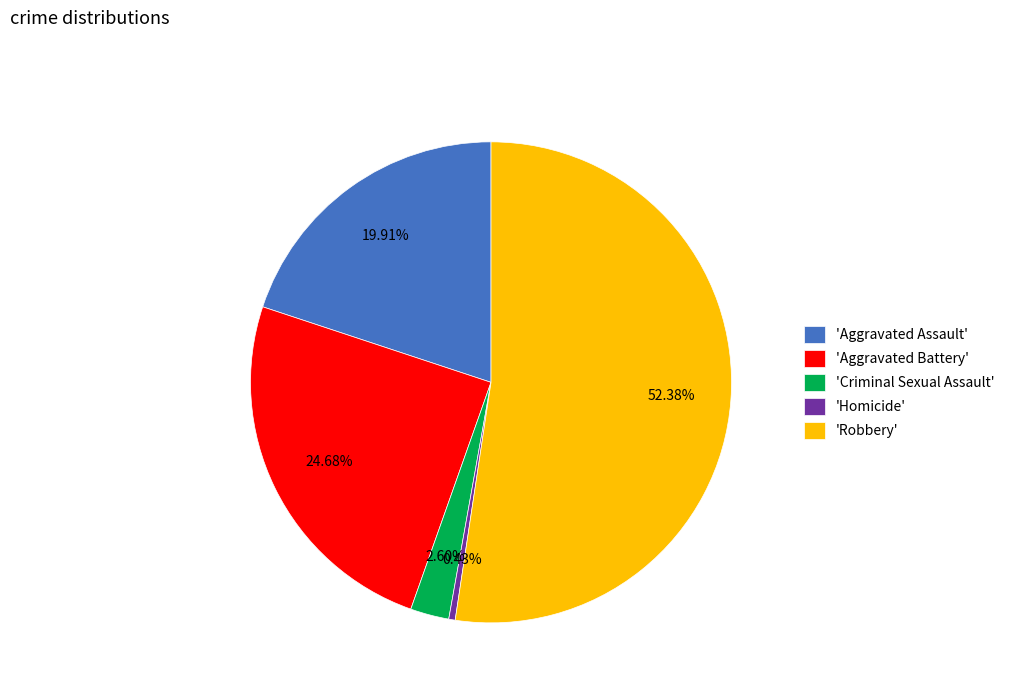

Rank the categories by value from lowest to highest.

'Homicide', 'Criminal Sexual Assault', 'Aggravated Assault', 'Aggravated Battery', 'Robbery'